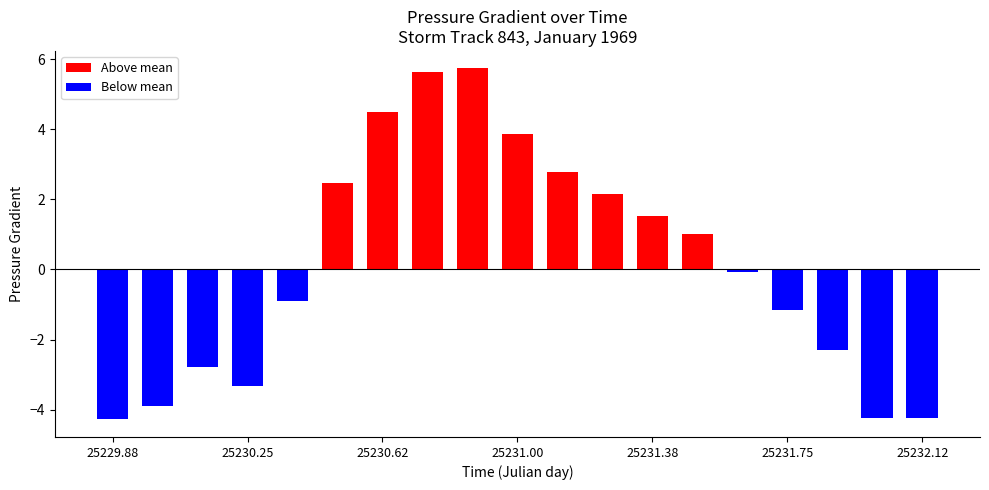

What is the difference between the maximum and minimum values in the Above mean series?

4.7